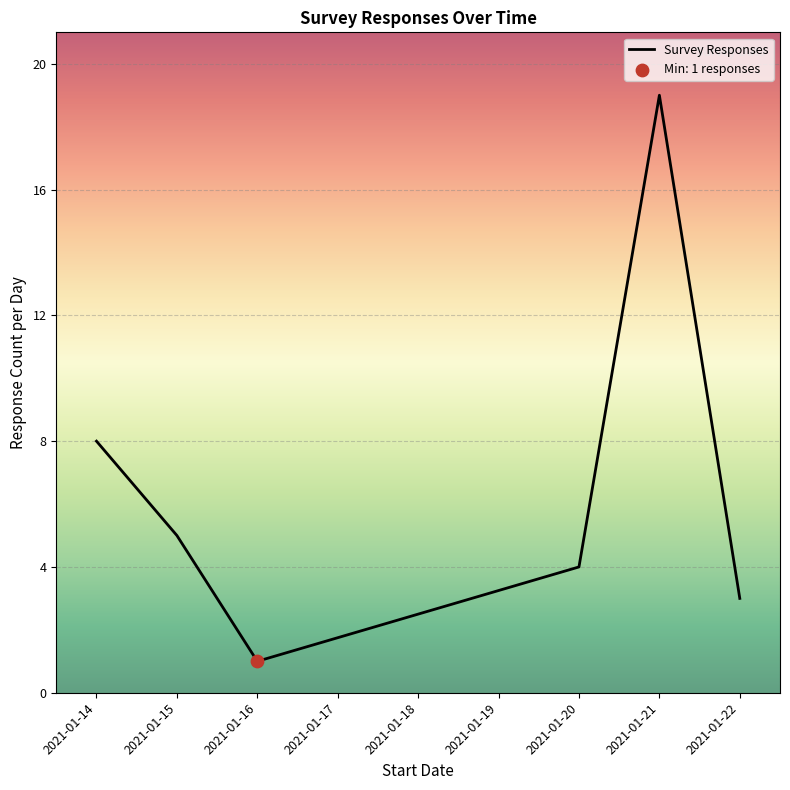

Between 2021-01-22 and 2021-01-20, which is larger?

2021-01-20